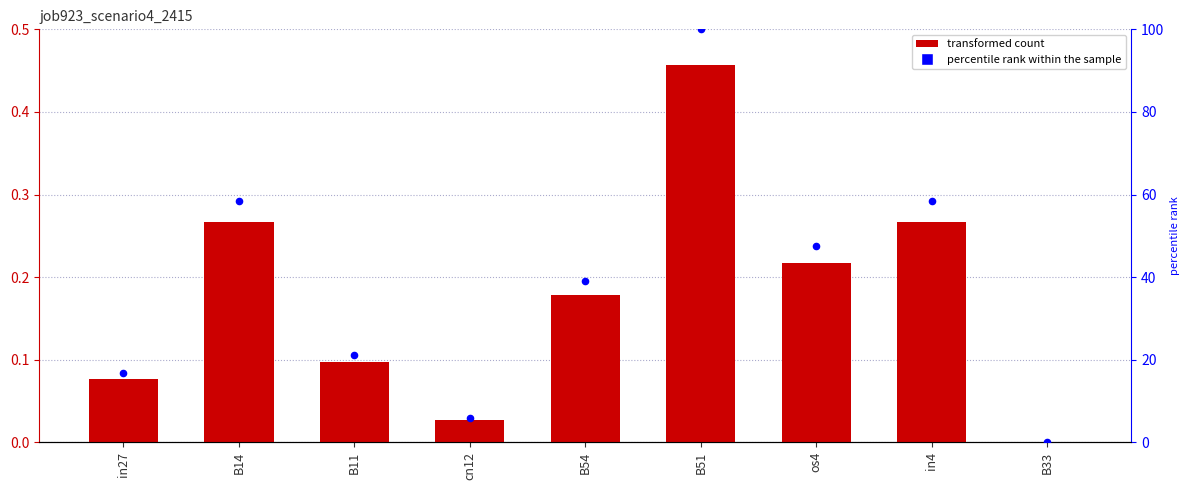

Is the value of percentile rank within the sample at B14 greater than the value of job923_scenario4_2415 at B33?

Yes